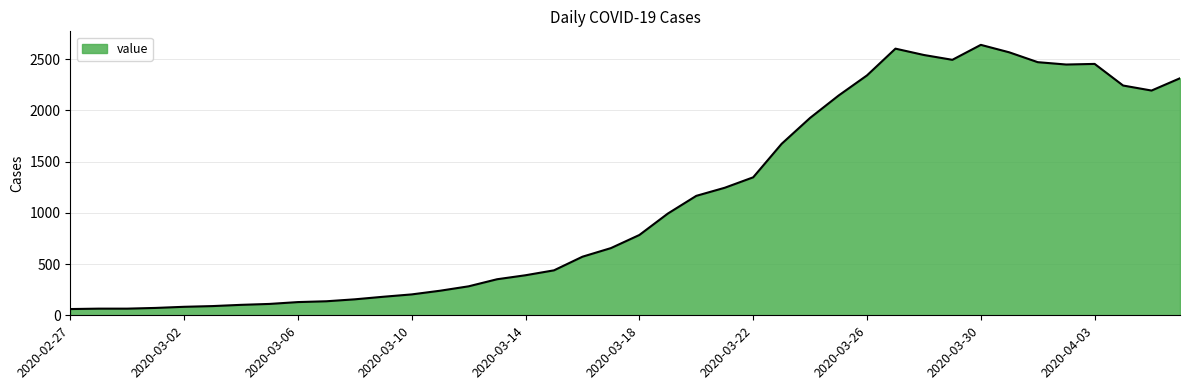

What is the maximum value shown in the chart?

2640